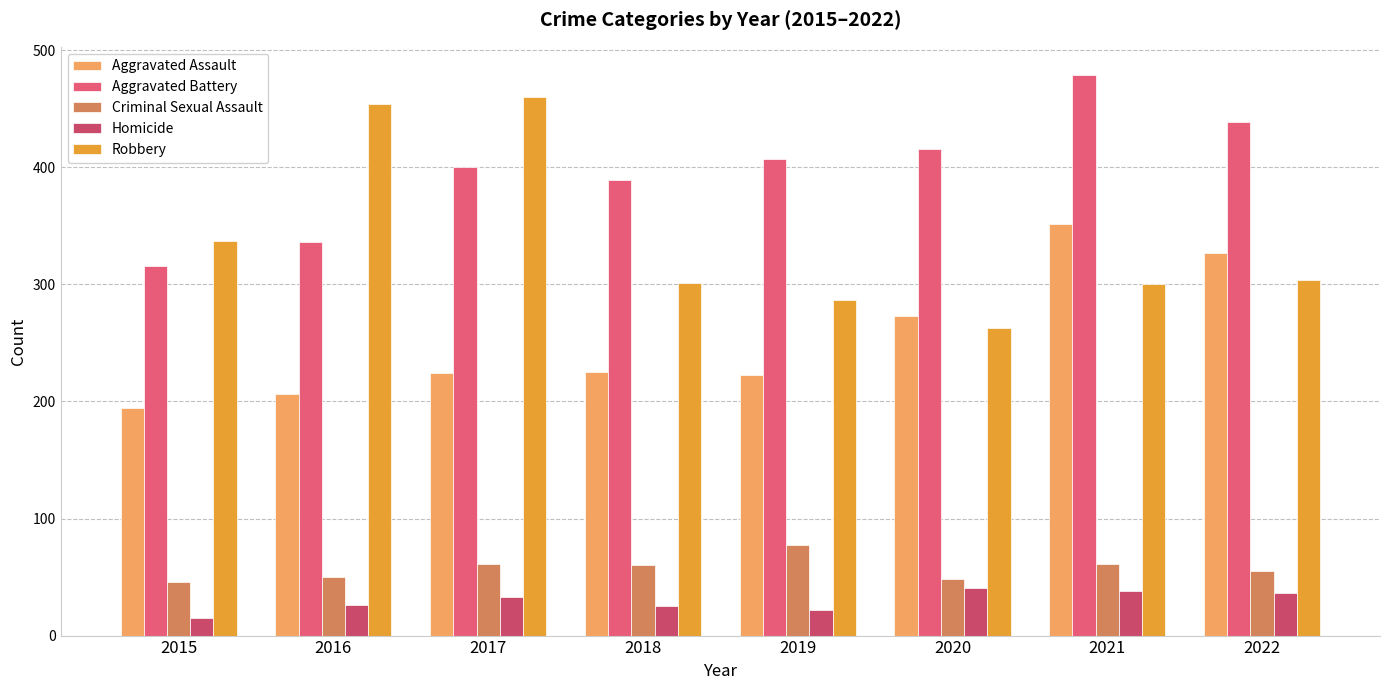

What is the value of the Aggravated Battery bar at the 3rd from the left?

400